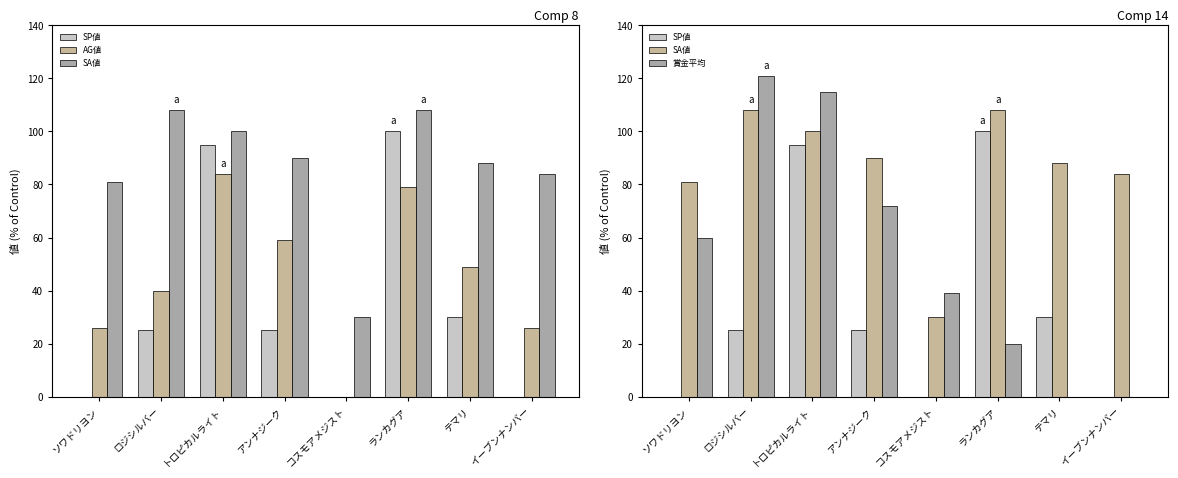

The value of SA値 at コスモアメジスト is 30. True or false?

True